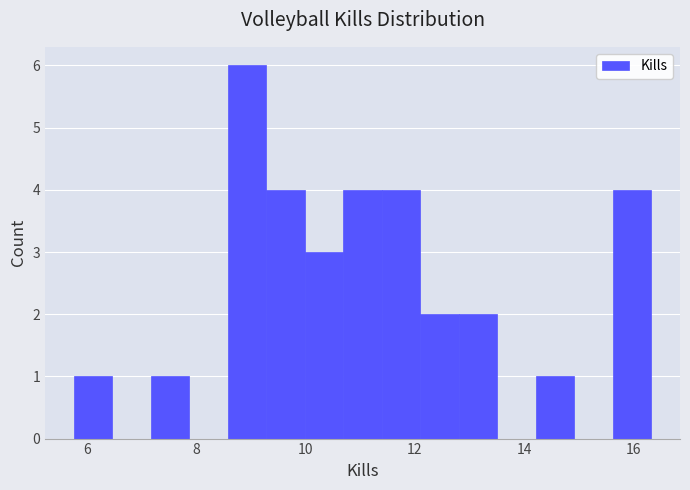

Around what value on the x-axis is the tallest bar? Give the approximate position of its centre, as read against the axis.

9.0